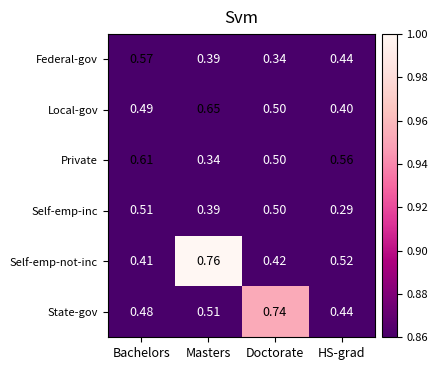

At which label is Local-gov closest to 0?

HS-grad